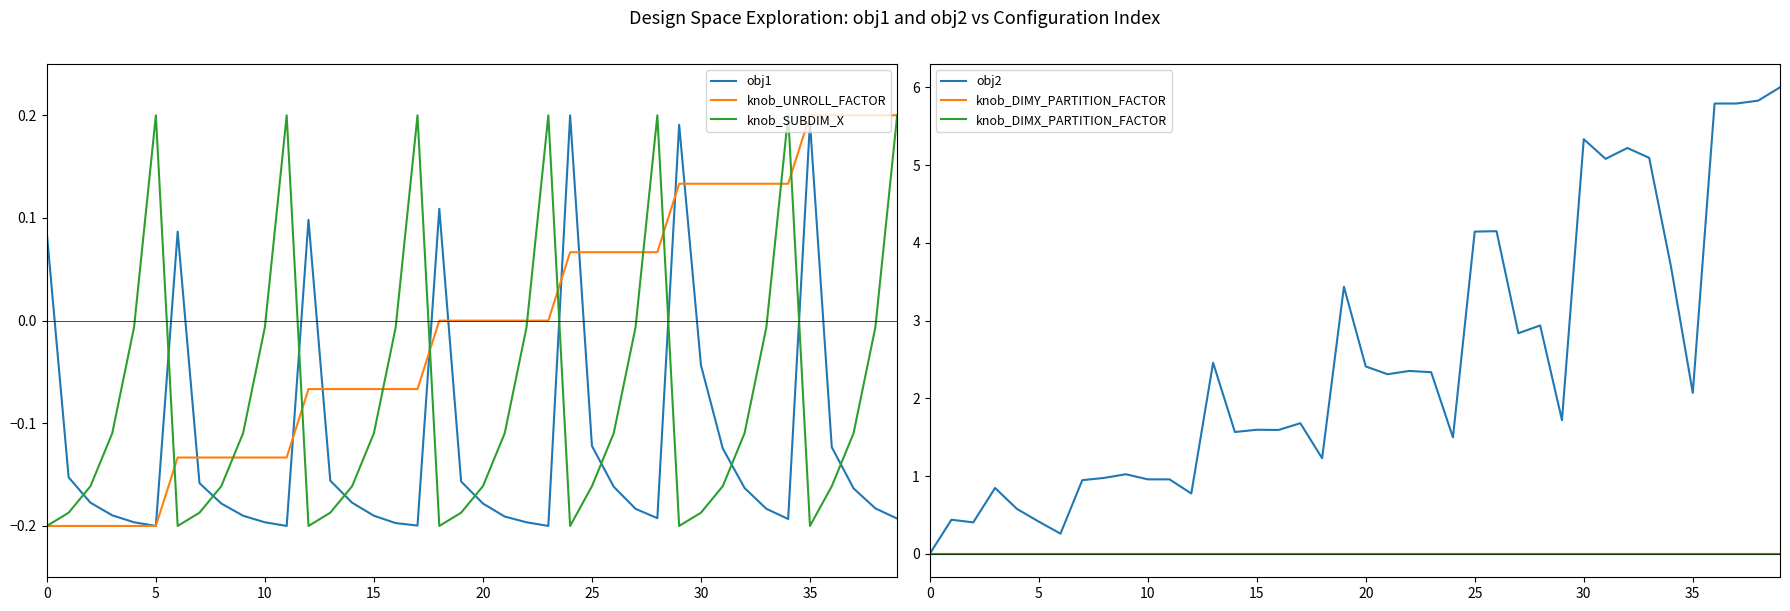

How many obj1 values are between 0 and 1?

7